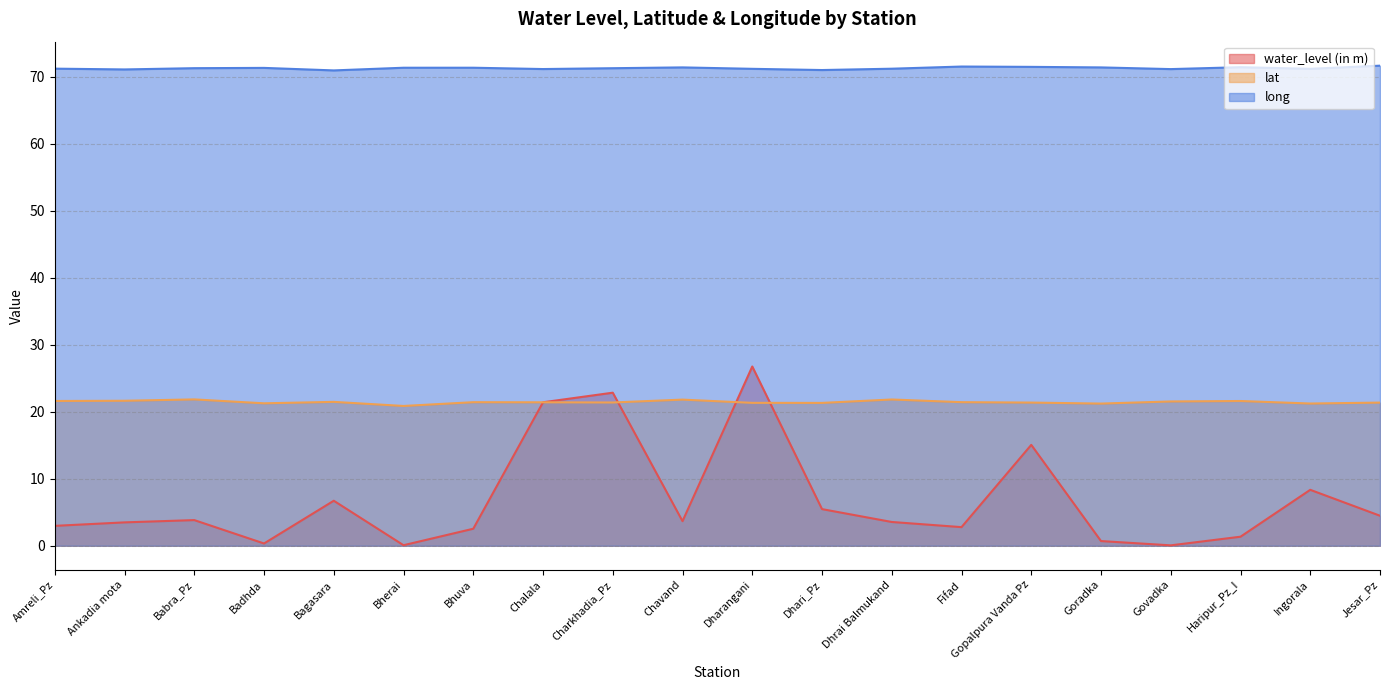

True or false: long and water_level (in m) cross at least once.

False